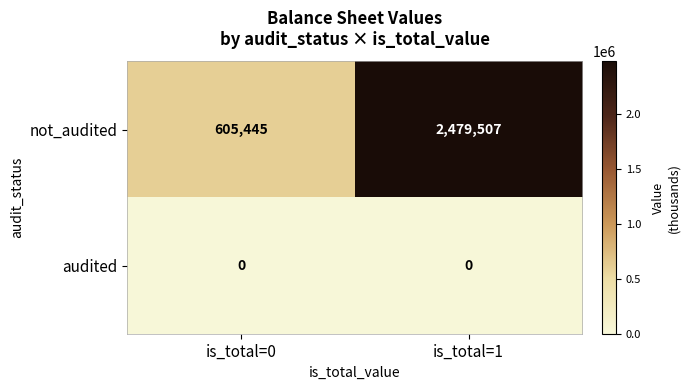

Which series has the largest total across all categories?

not_audited